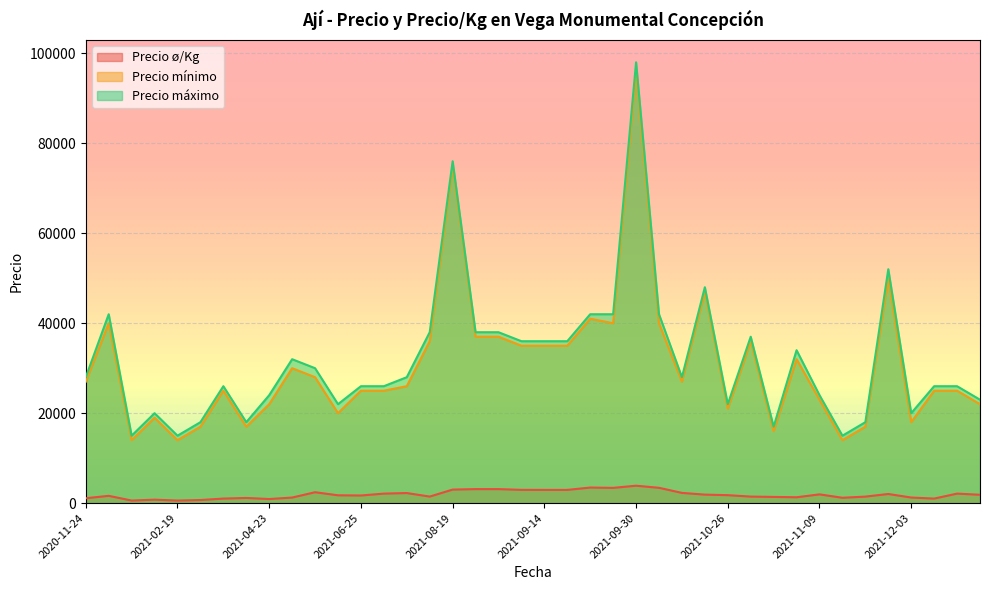

What is the minimum value for Precio mínimo?

14000